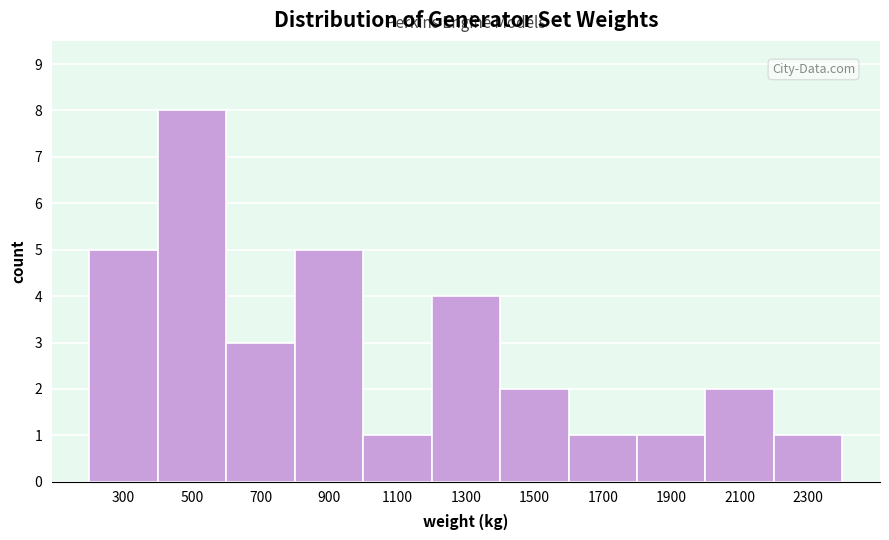

Reading left to right, transcribe all the data shown in this chart.

5	8	3	5	1	4	2	1	1	2	1